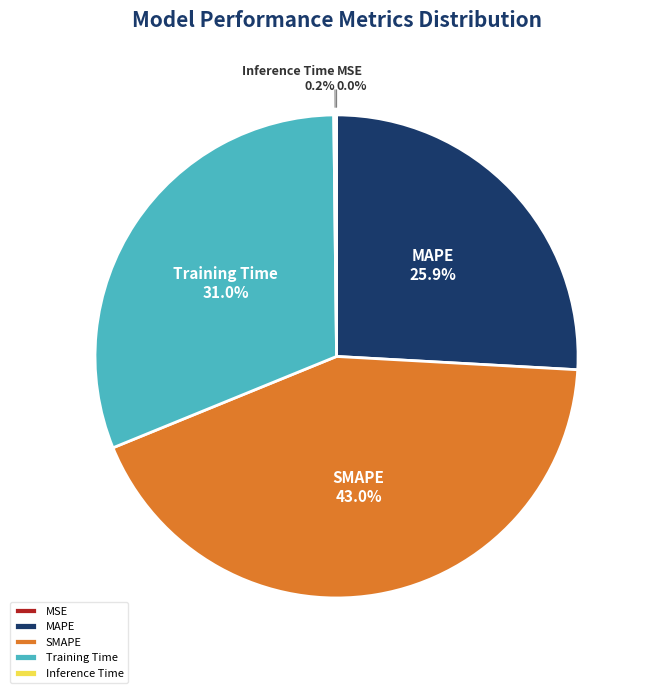

To the nearest percent, what is the average slice percentage?

20%